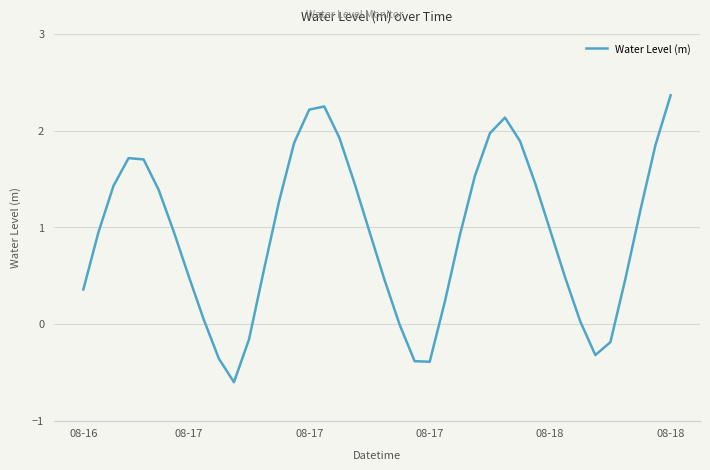

What is the minimum value shown in the chart?

-0.6